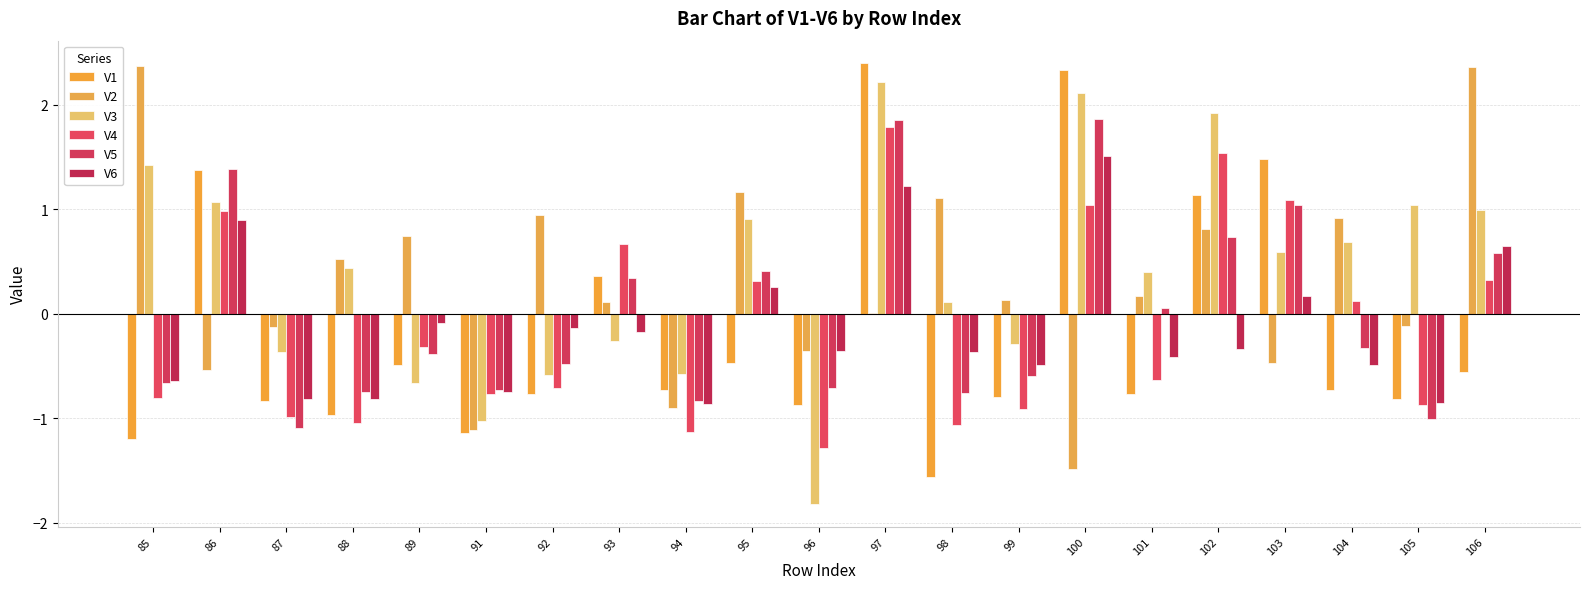

How many groups of bars are there?

21